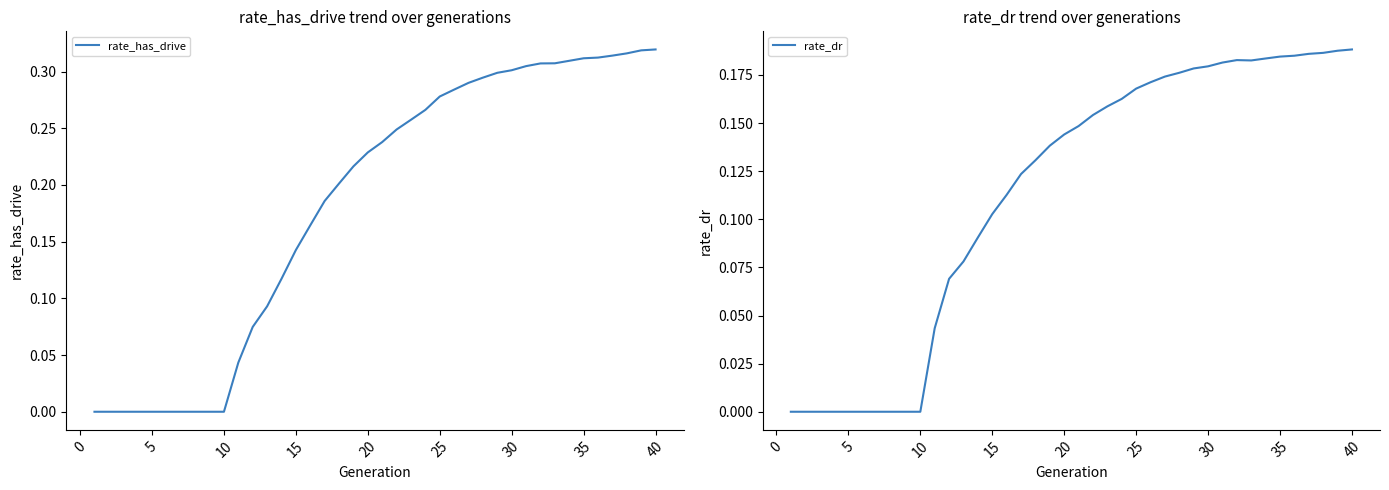

Is this an area chart (filled region under the line)?

No